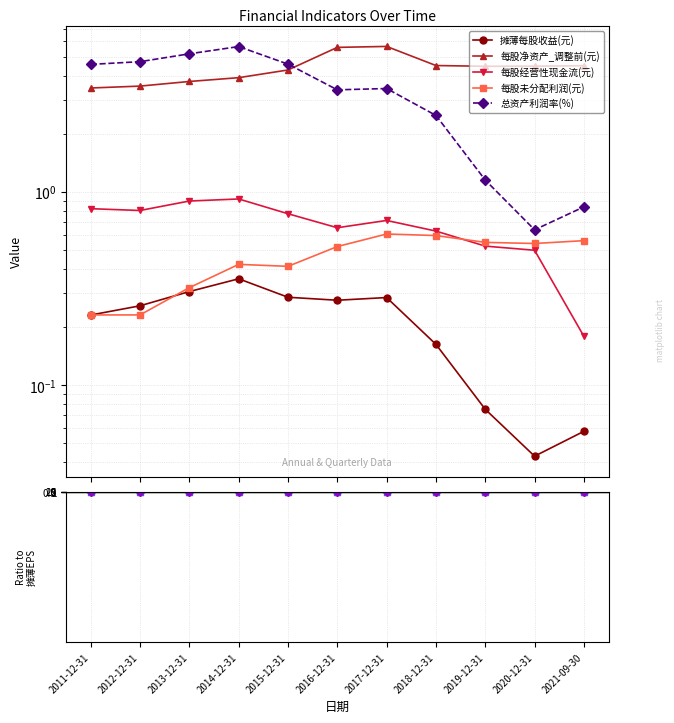

The 每股净资产_调整前(元) series shows 3.9 at 2014-12-31. True or false?

True